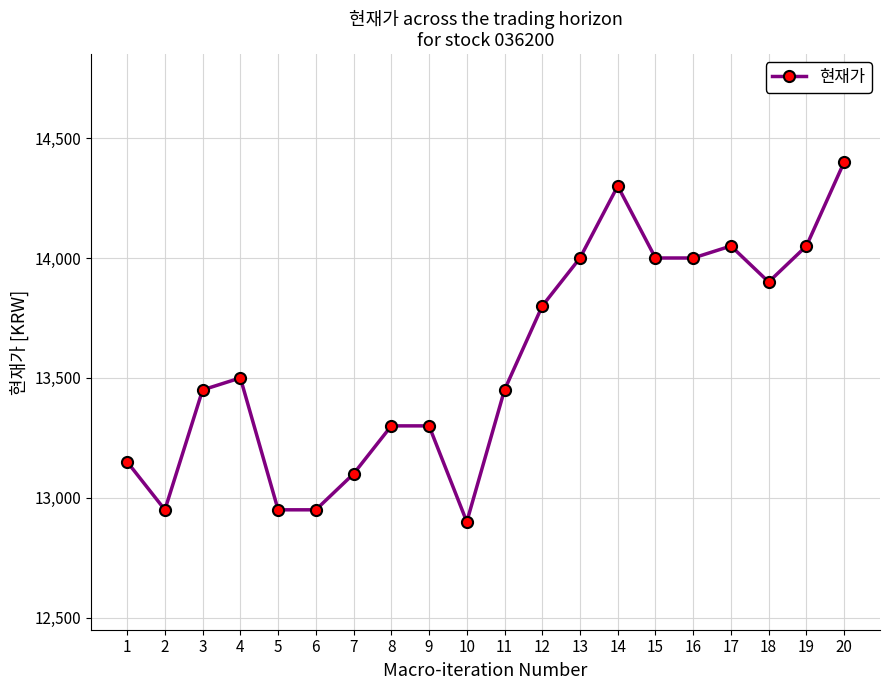

How many data points does each series have?

20